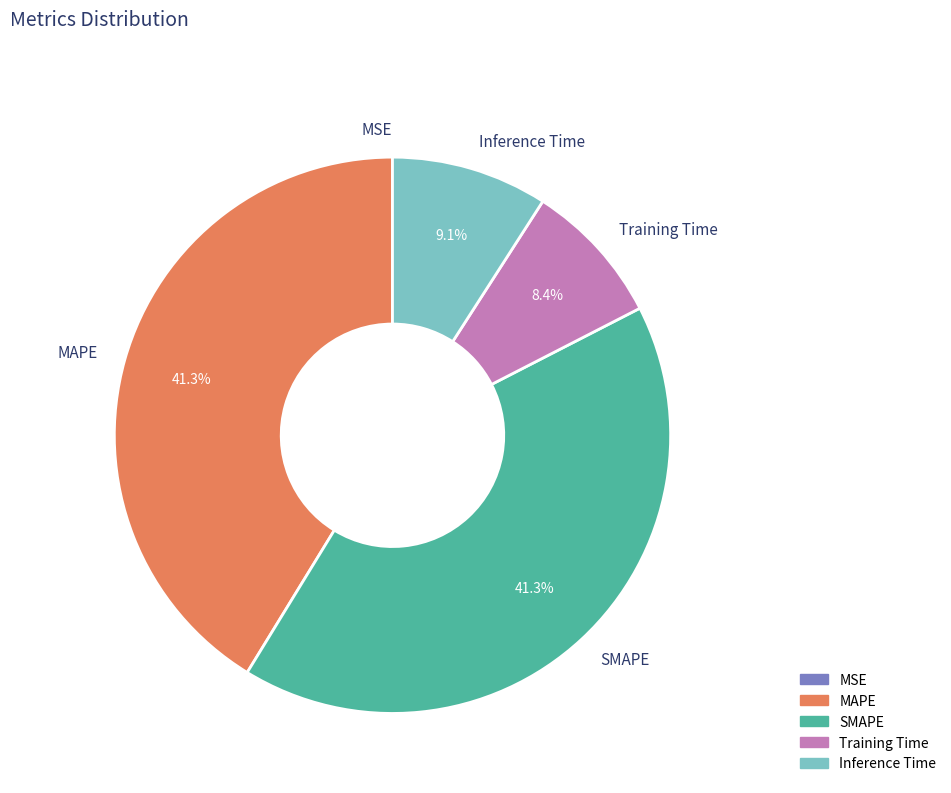

Is there any slice that represents more than half of the pie?

No